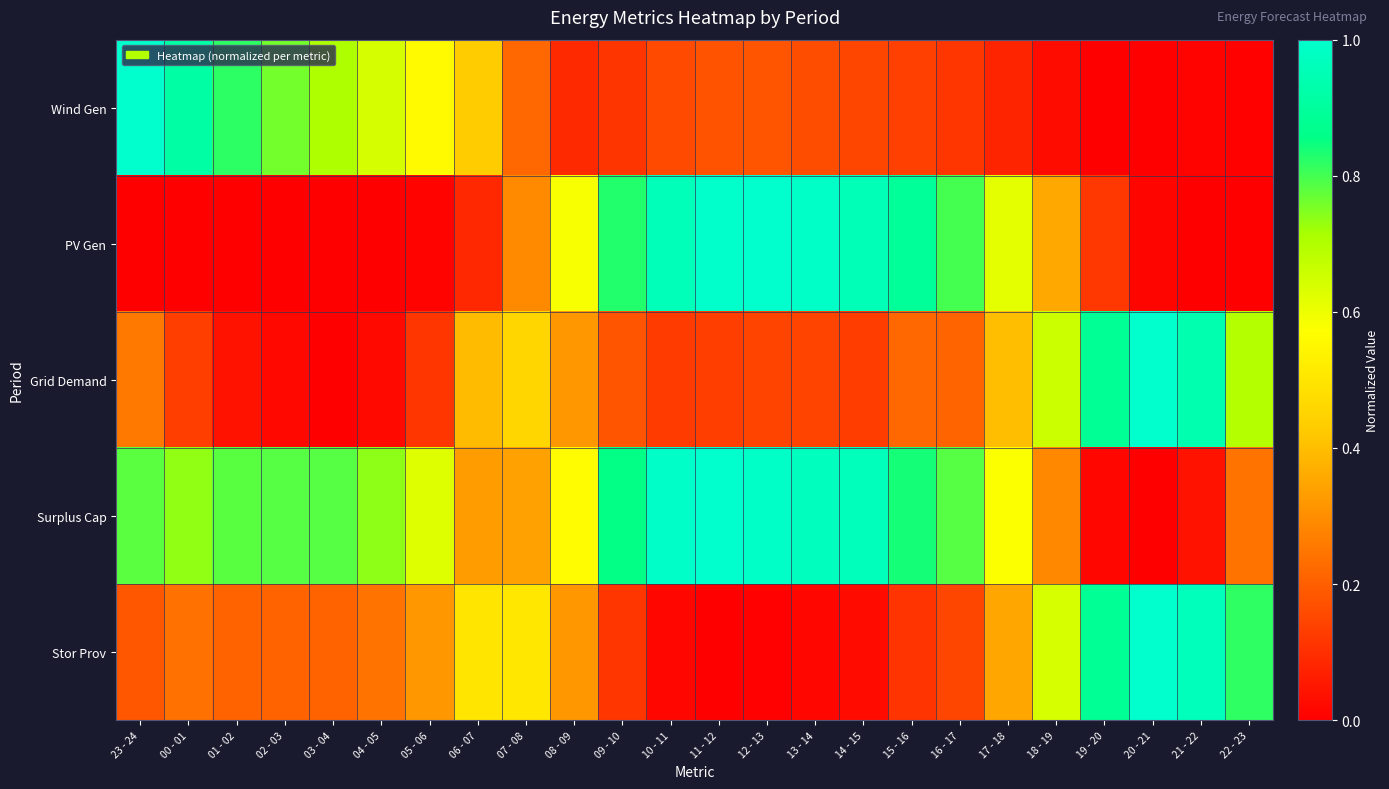

Which series changed the most between 07 - 08 and 16 - 17?

PV Gen